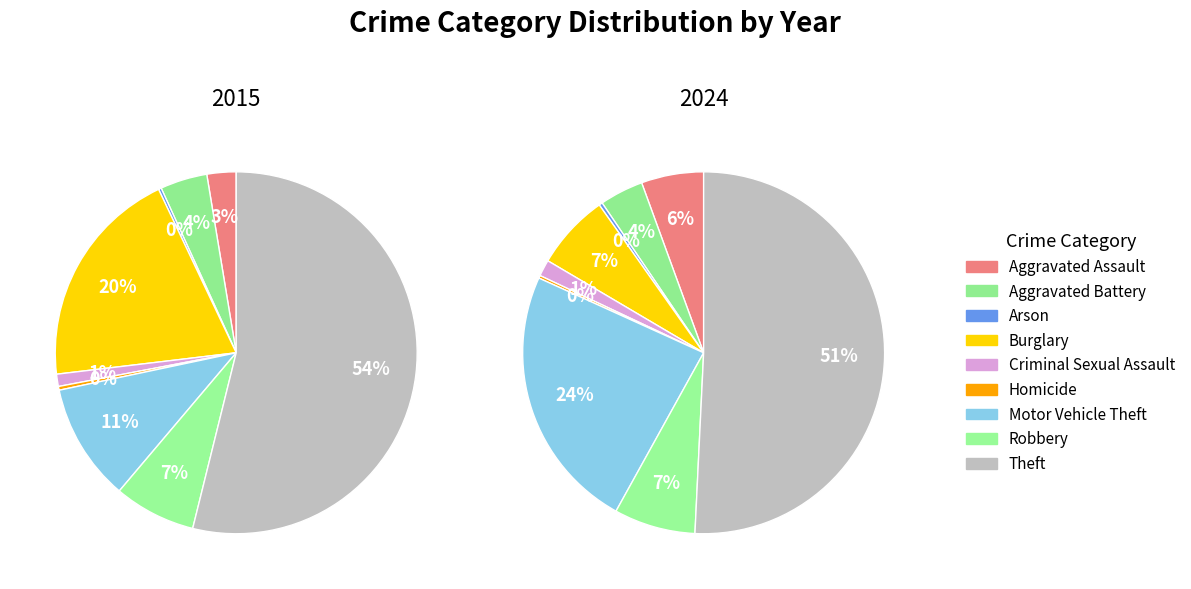

What is the total percentage of Burglary and Aggravated Assault?

22.4%